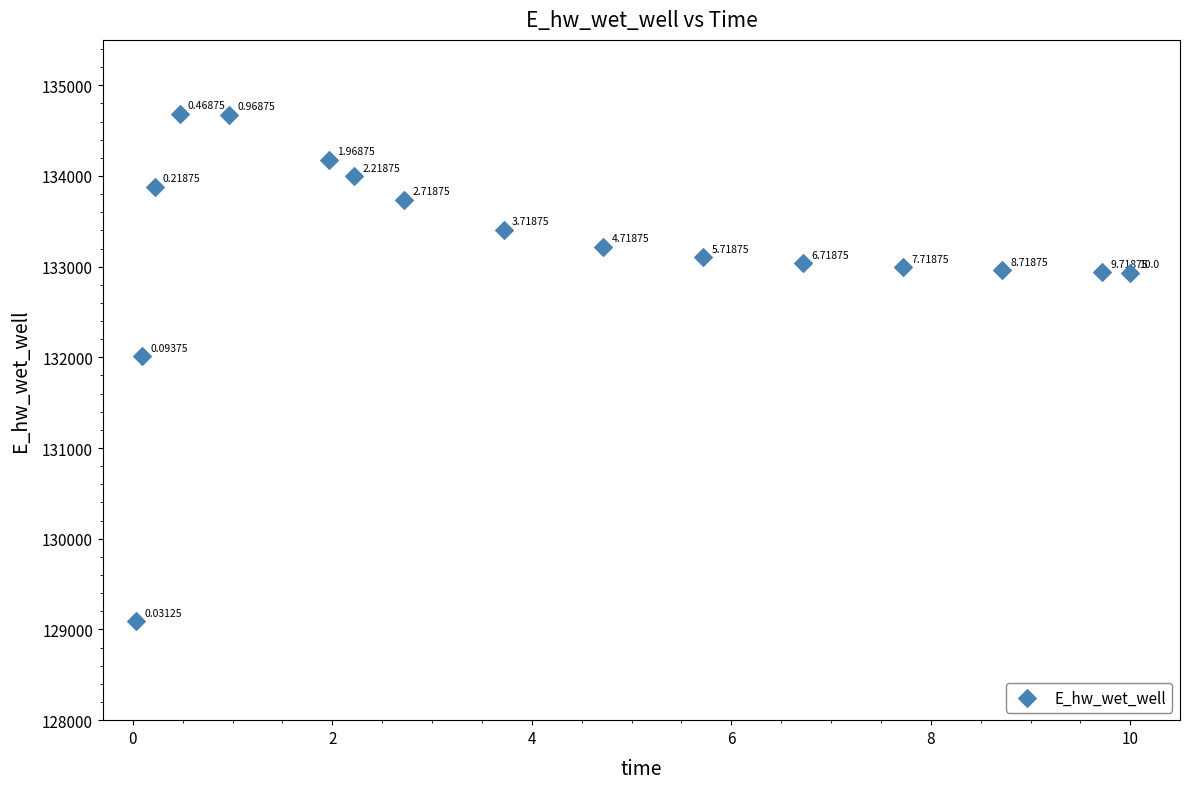

What is the range of X values (max minus min)?

10.0